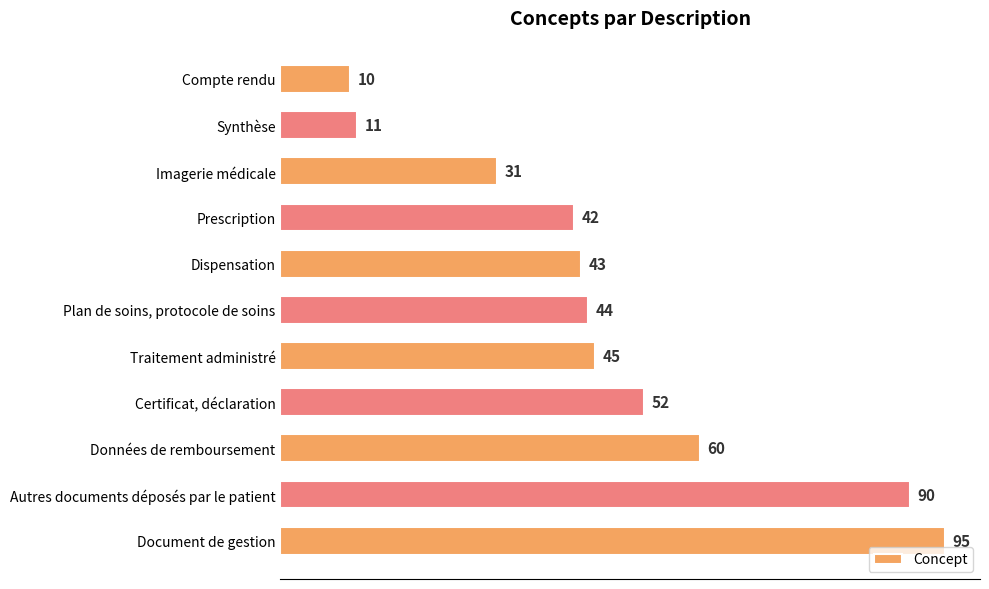

Count the number of data series in this chart.

1